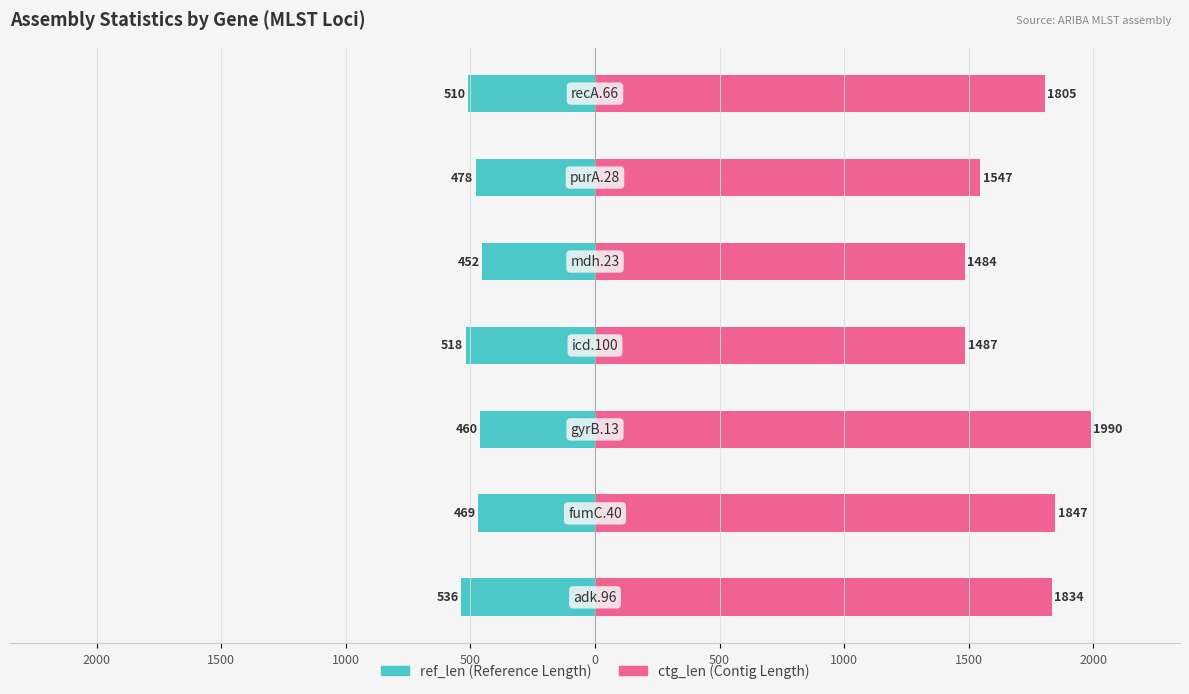

Reading left to right, transcribe all the data shown in this chart.

ref_len: 2000=-536	1500=-469	1000=-460	500=-518	0=-452	500=-478	1000=-510
ctg_len: 2000=1834	1500=1847	1000=1990	500=1487	0=1484	500=1547	1000=1805